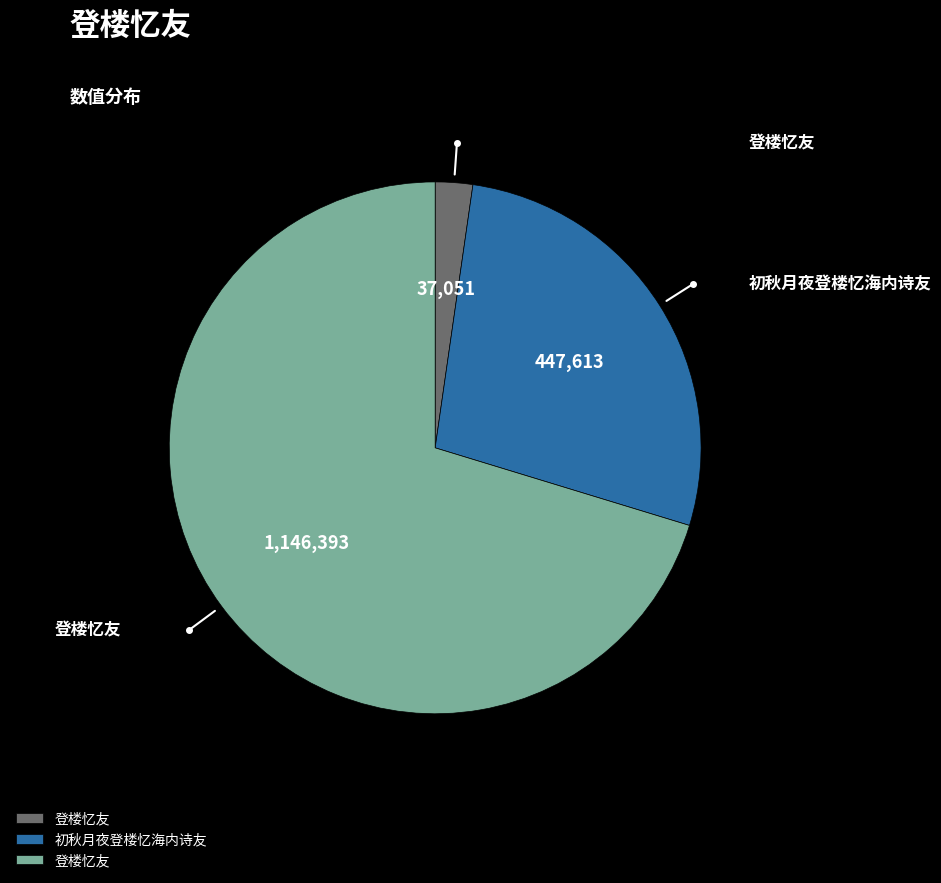

Is there a majority slice in this chart?

Yes